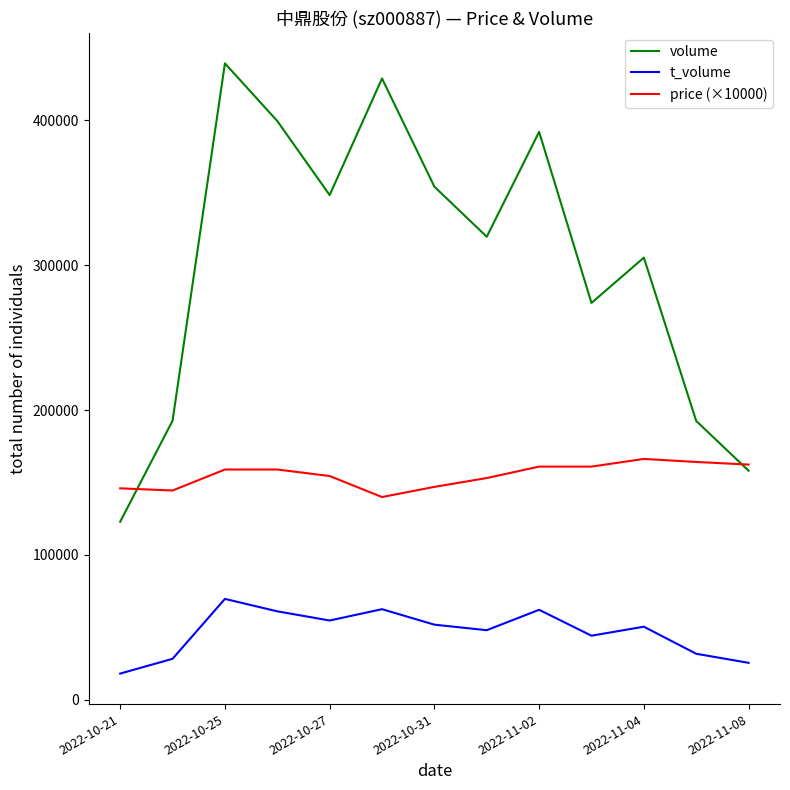

What is the highest value of the price (×10000) series?

166300.0